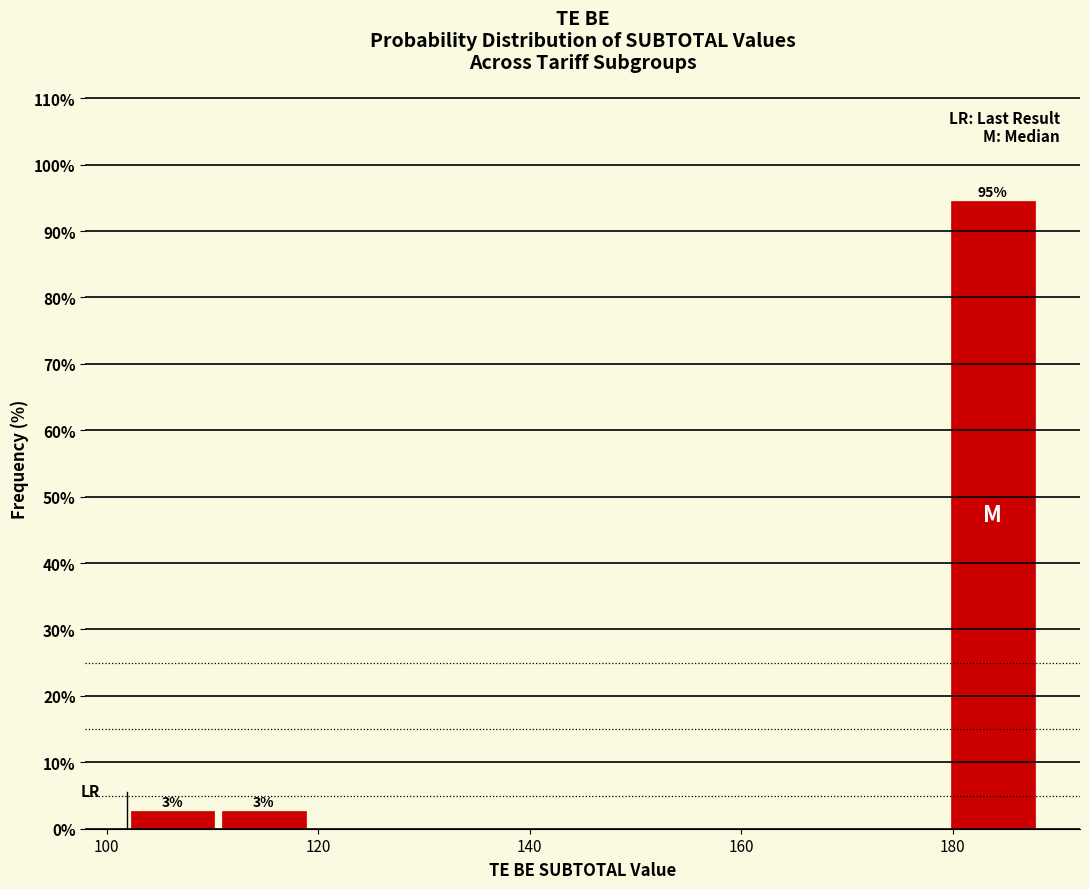

Over which range of the x-axis is the bar tallest?

180 to 188